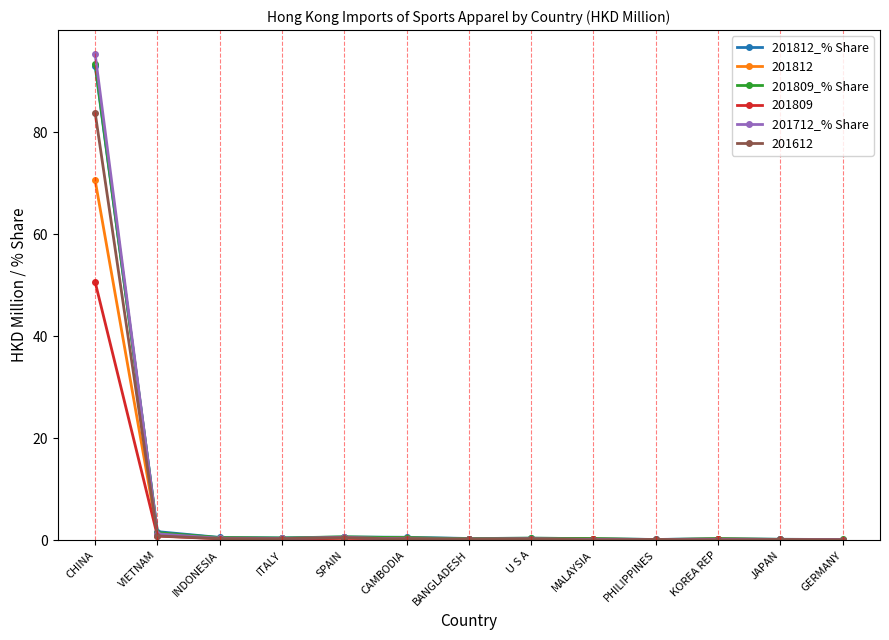

At which category is the sum across all series the highest?

CHINA